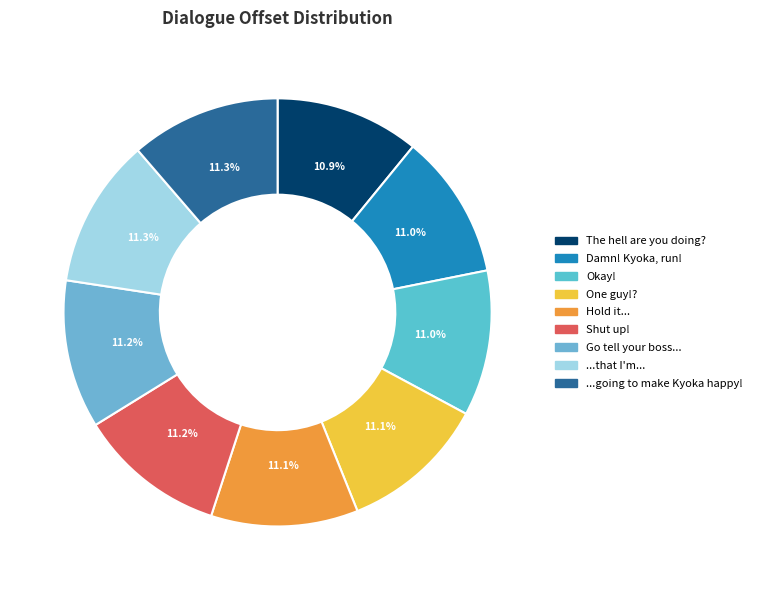

The Damn! Kyoka, run! slice represents 6% of the pie. True or false?

False